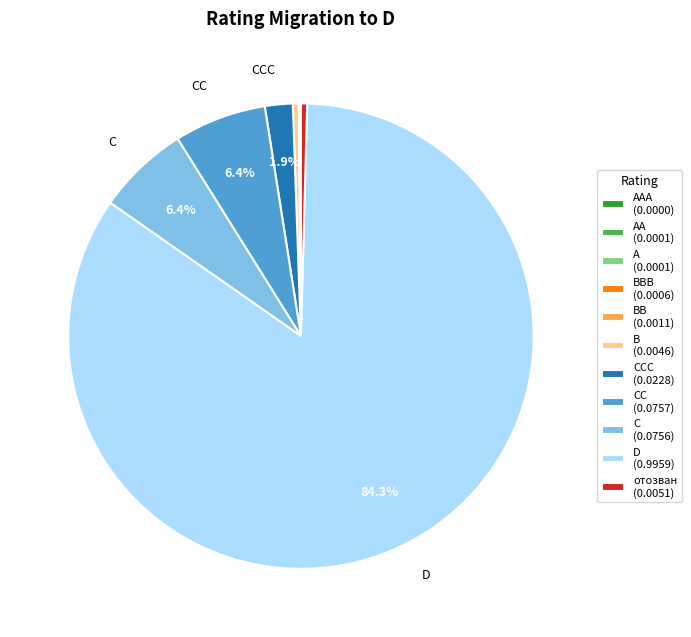

To the nearest percent, what is the difference between the largest and smallest slice percentages?

84%